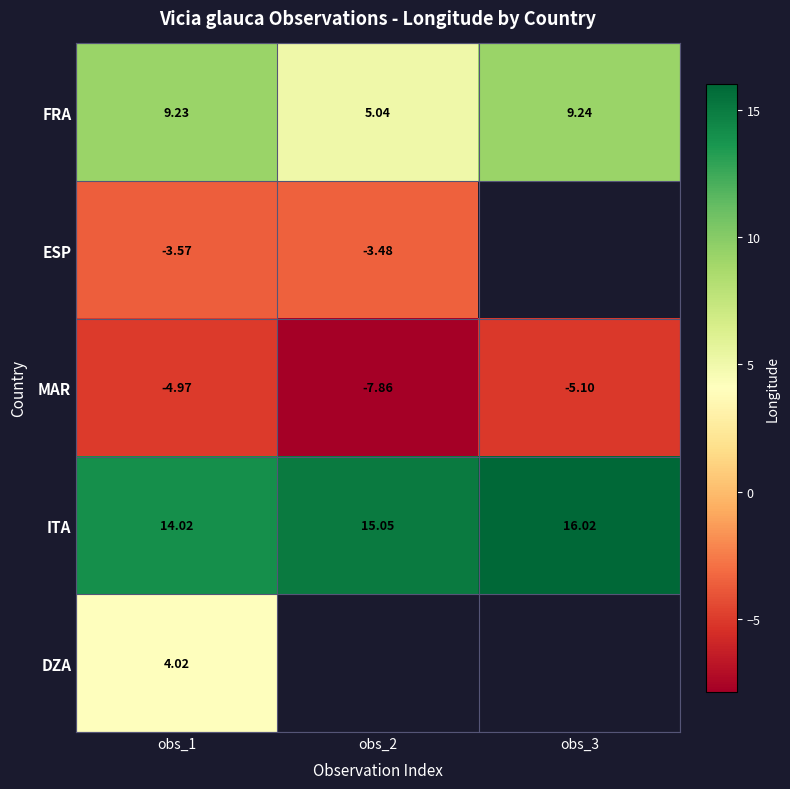

How many values in the FRA series are below 9?

1